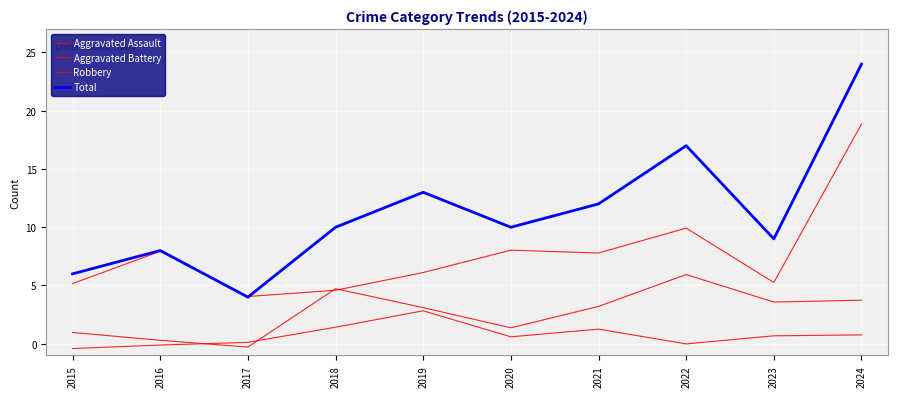

True or false: Robbery and Aggravated Assault cross at least once.

False